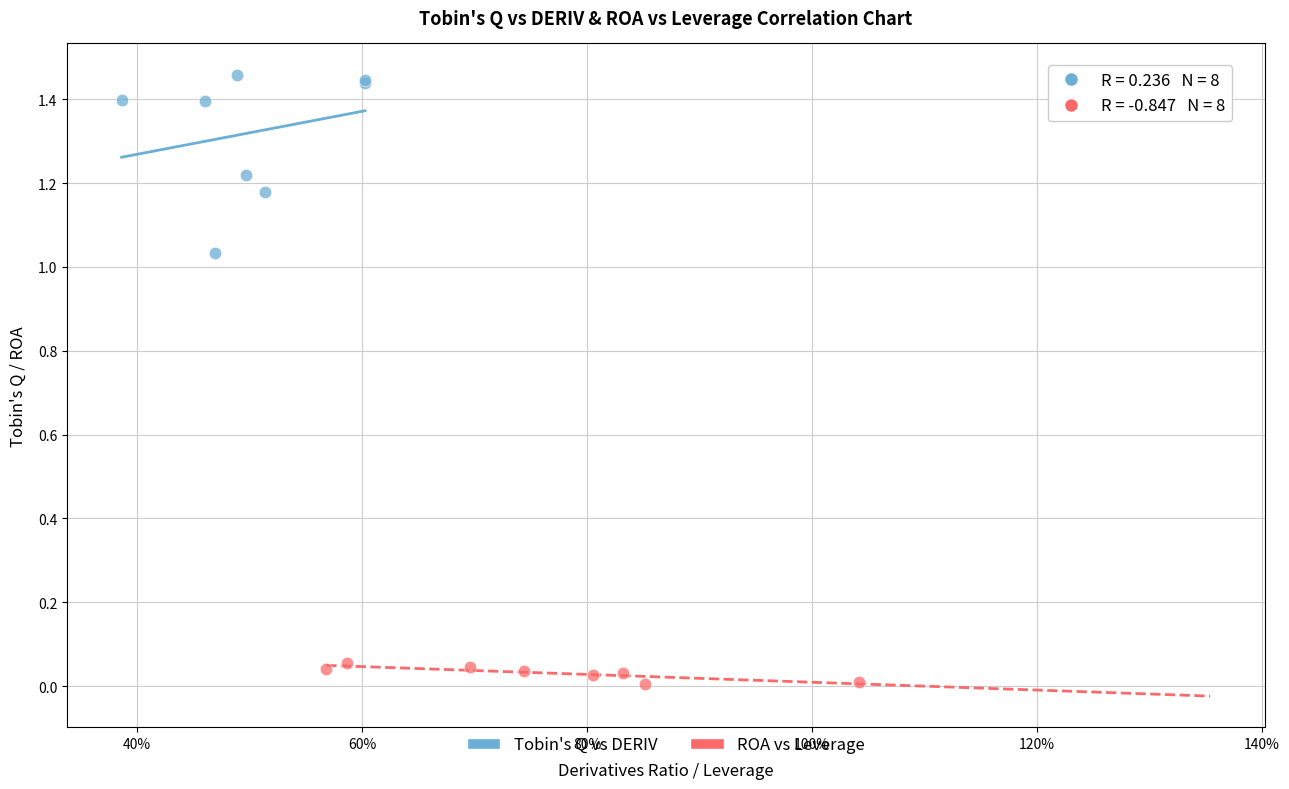

Which series reaches the minimum Y coordinate?

ROA vs Leverage